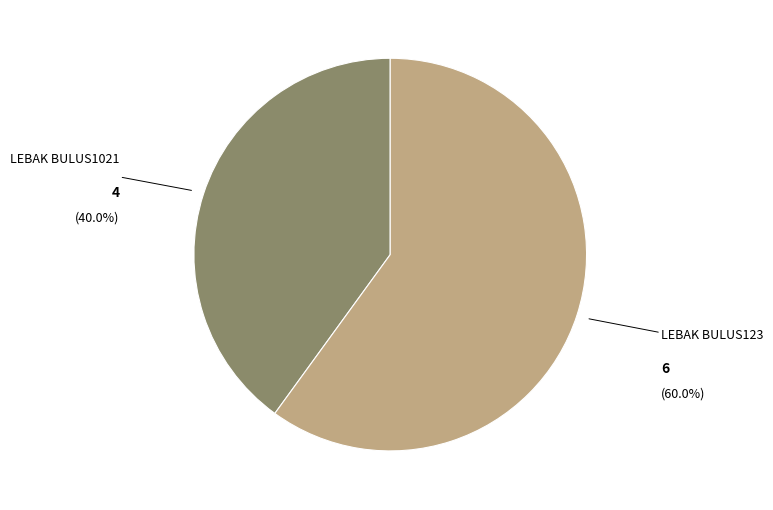

Is there any slice that represents more than half of the pie?

Yes